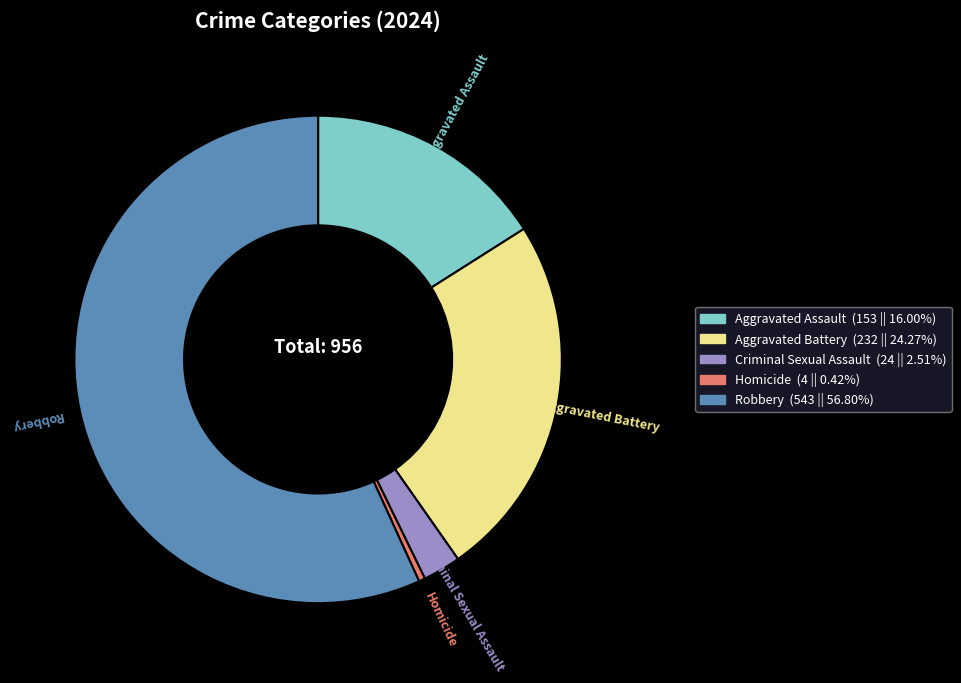

Which has a higher value, Robbery or Aggravated Assault?

Robbery